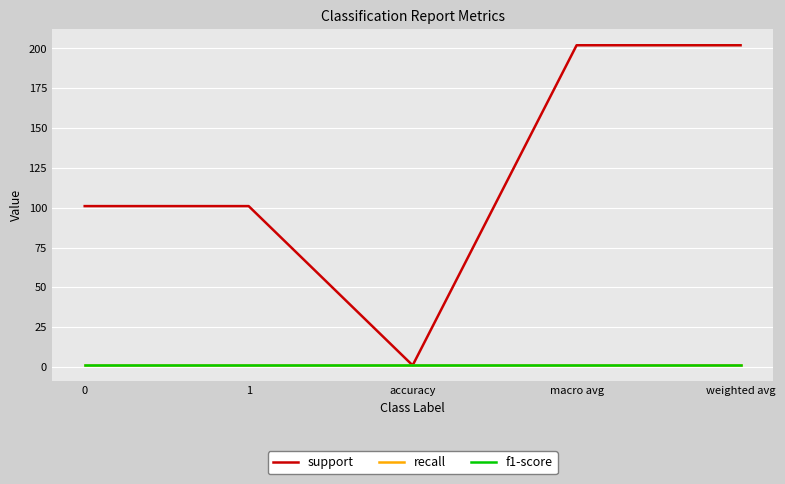

What is the sum of the f1-score values at 1 and macro avg?

2